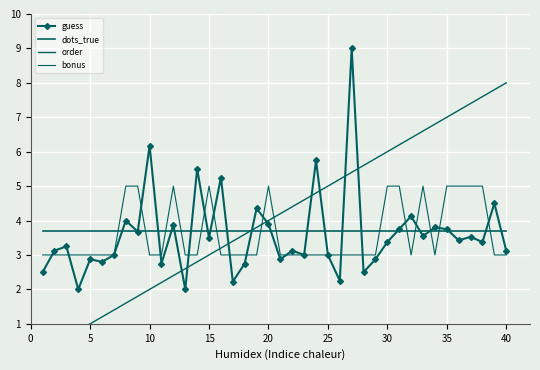

The guess series shows 5.0 at 32. True or false?

False